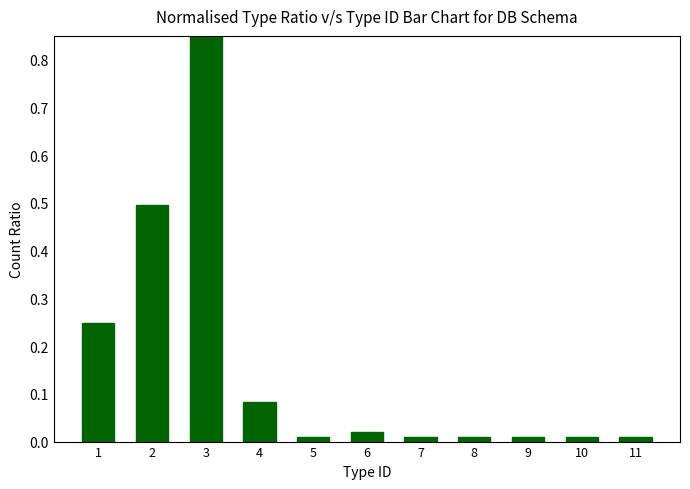

What is the greatest value displayed?

1.0